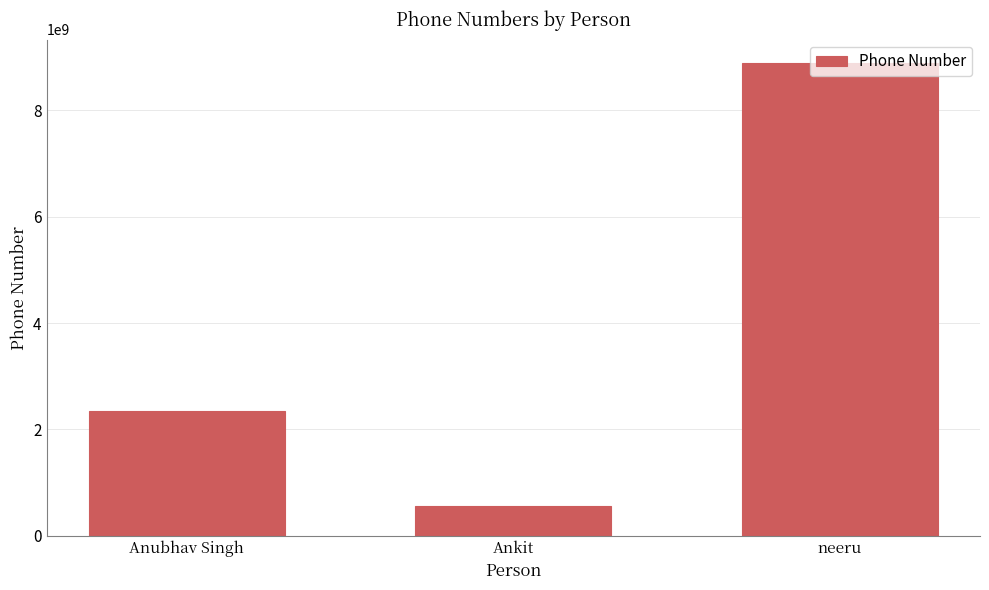

What is the label of the 2nd bar from the left?

Ankit